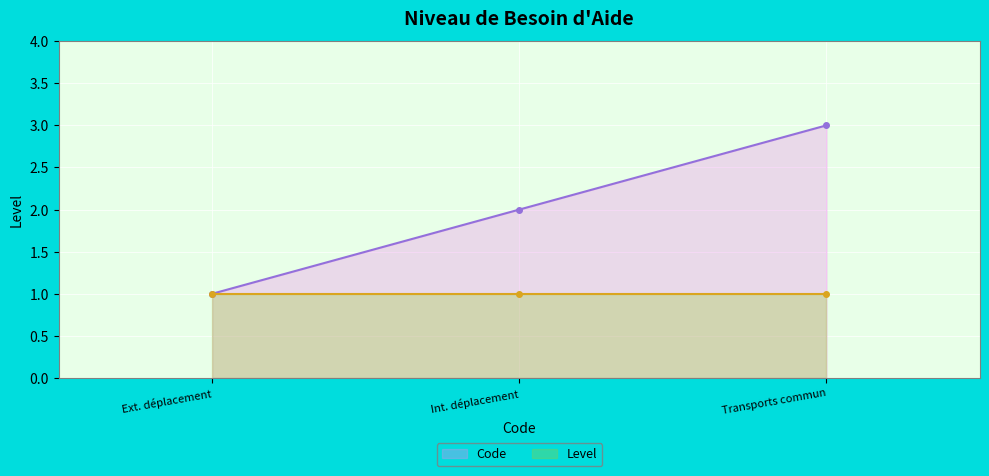

The value of Code at Ext. déplacement is 0. True or false?

False